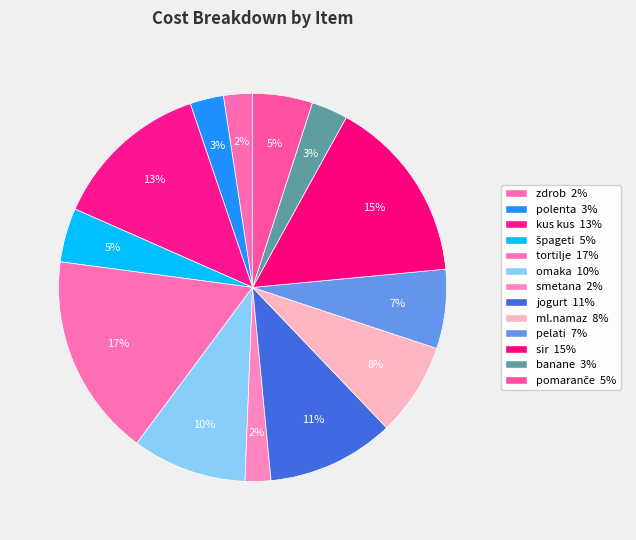

To the nearest percent, what percentage of the pie is omaka?

10%